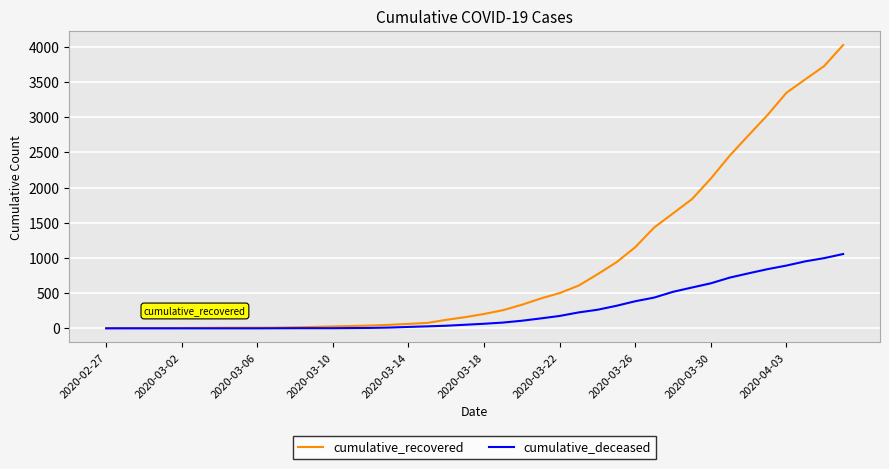

Is this an area chart (filled region under the line)?

No